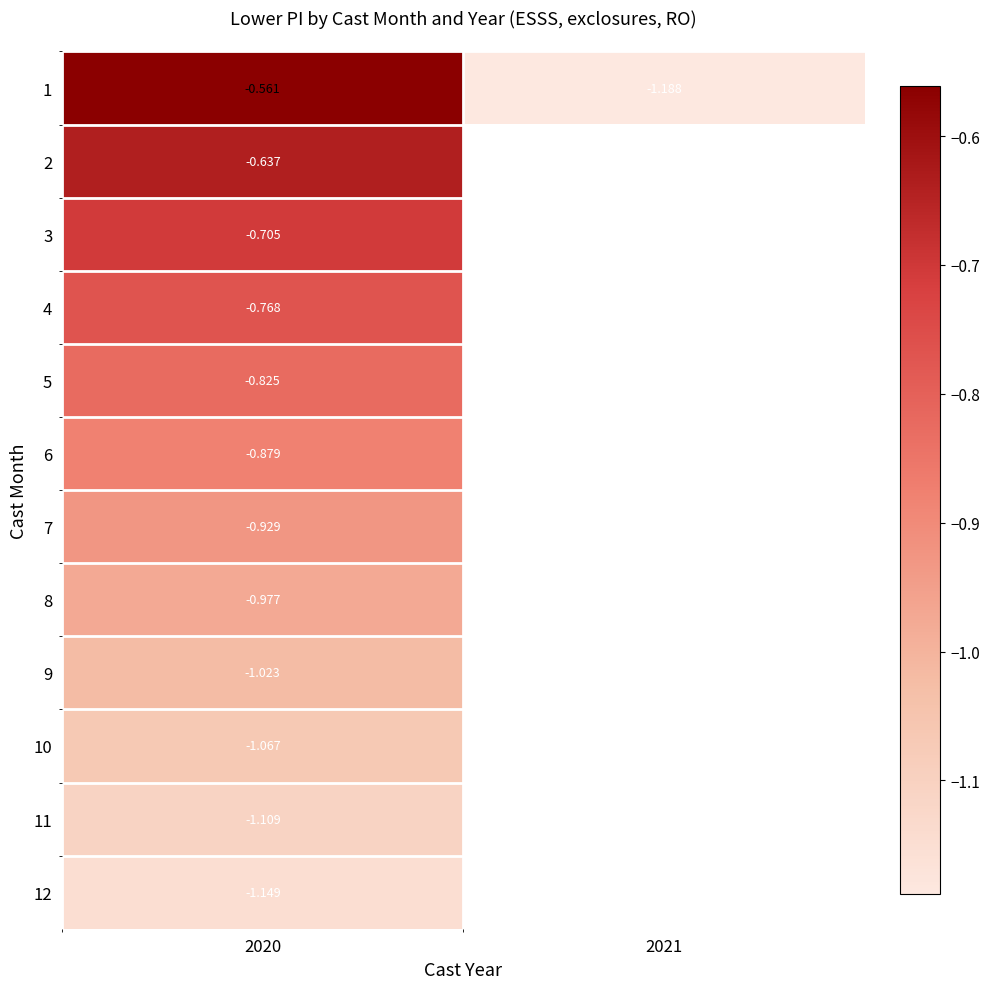

How many values in 6 are below zero?

1